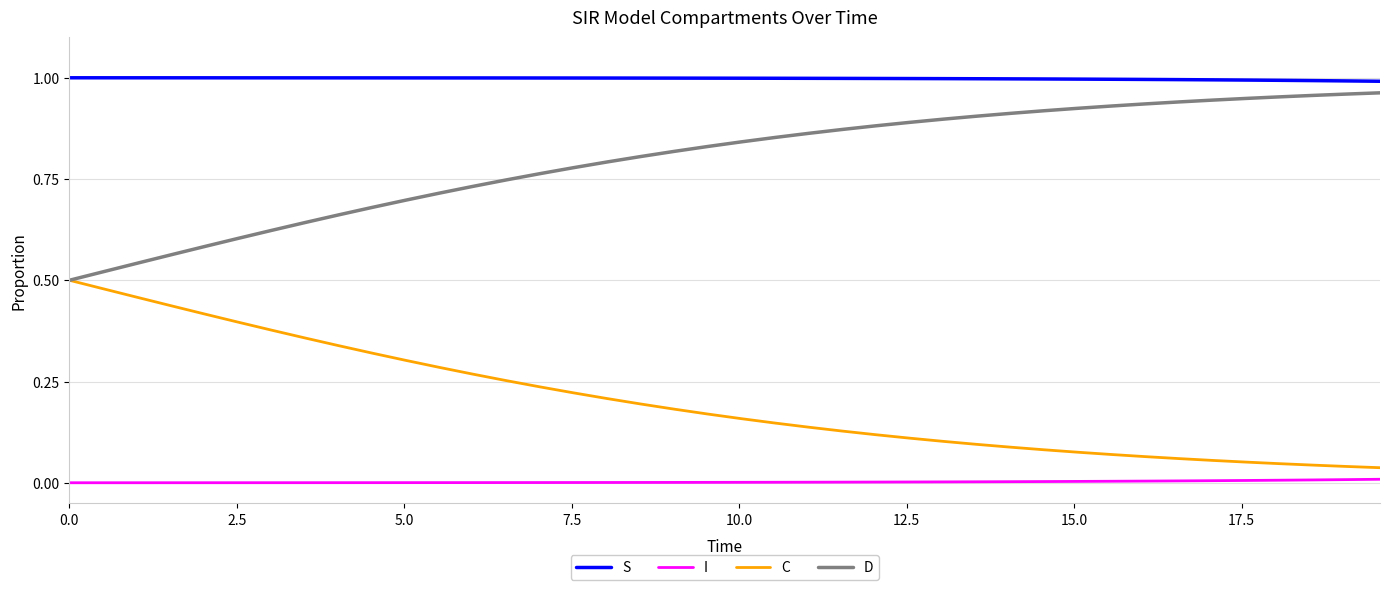

True or false: S and I intersect in this chart.

False